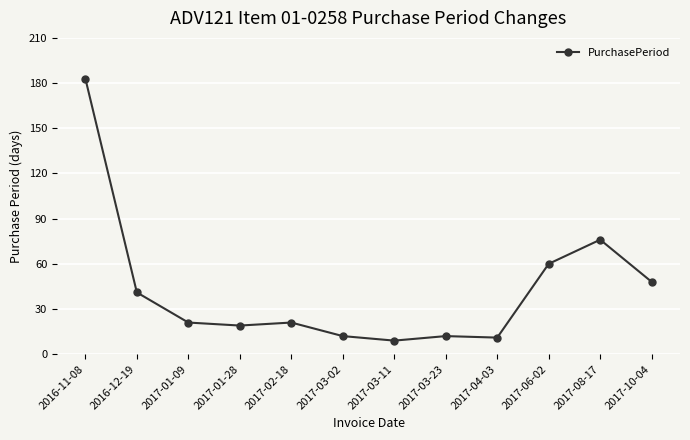

At which label is the value closest to 96?

2017-08-17